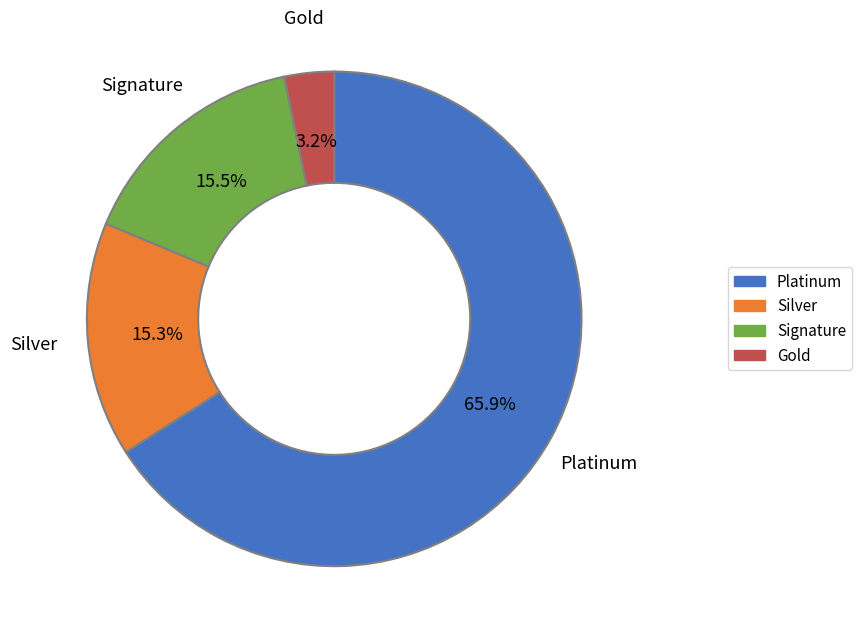

Is there any slice that represents more than half of the pie?

Yes